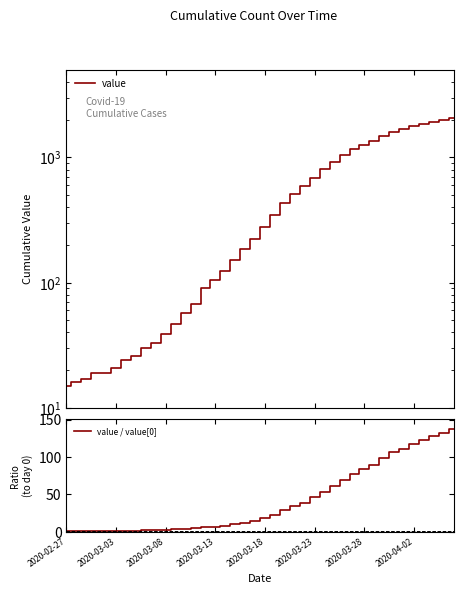

True or false: value / value[0] and value cross at least once.

False